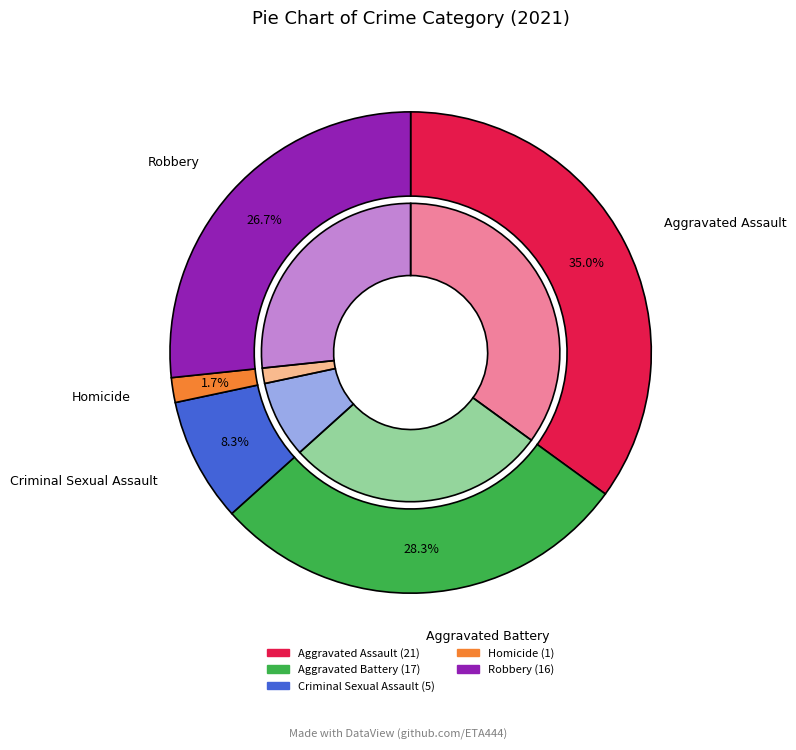

To the nearest percent, what is the average slice percentage?

20%